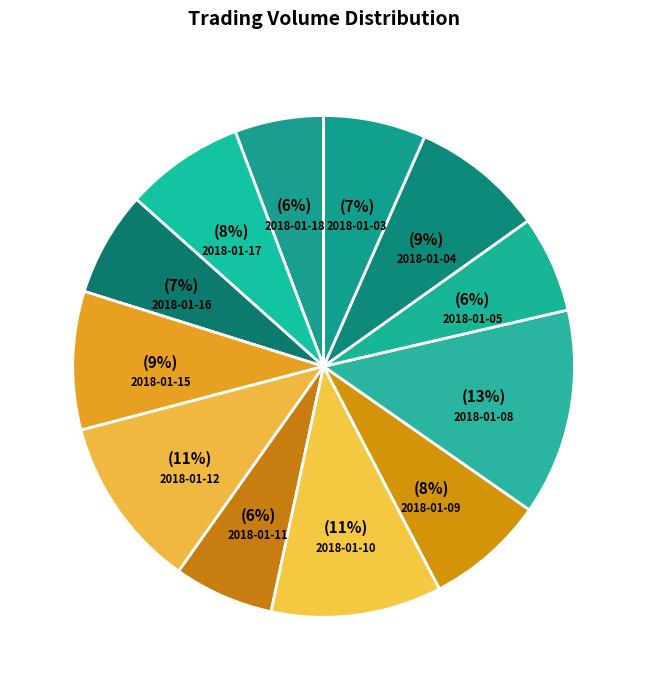

To the nearest percent, what is the average slice percentage?

8%